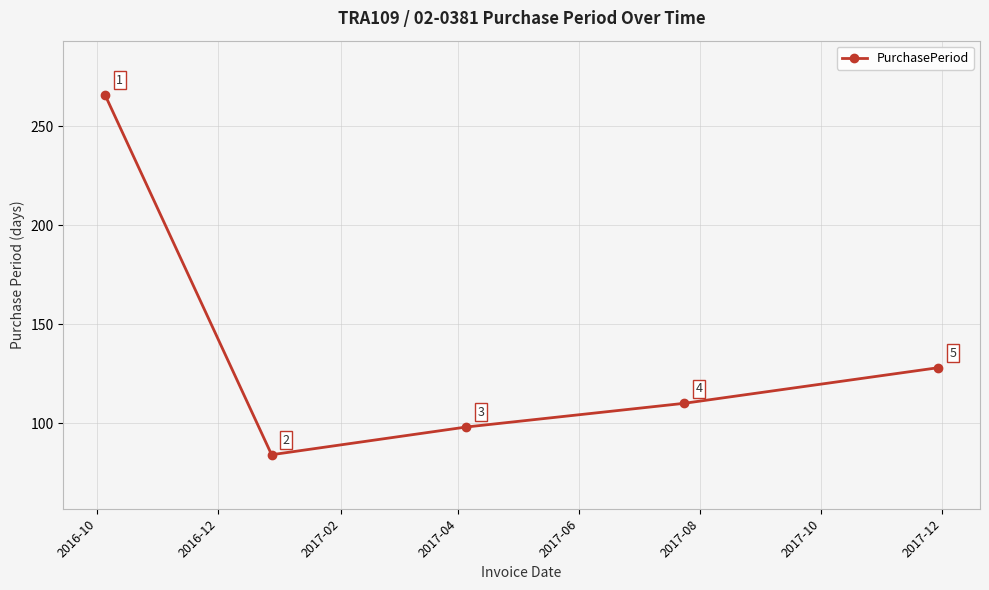

What is the greatest value displayed?

266